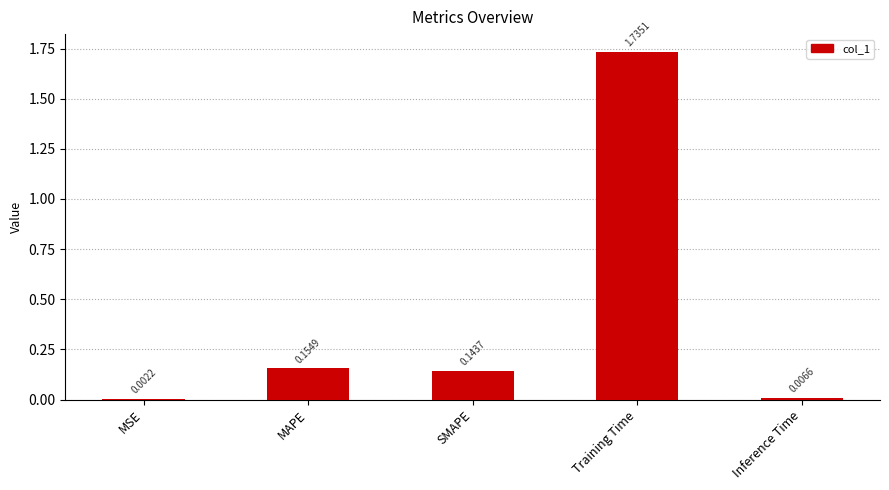

At which label is the value closest to 0?

MSE